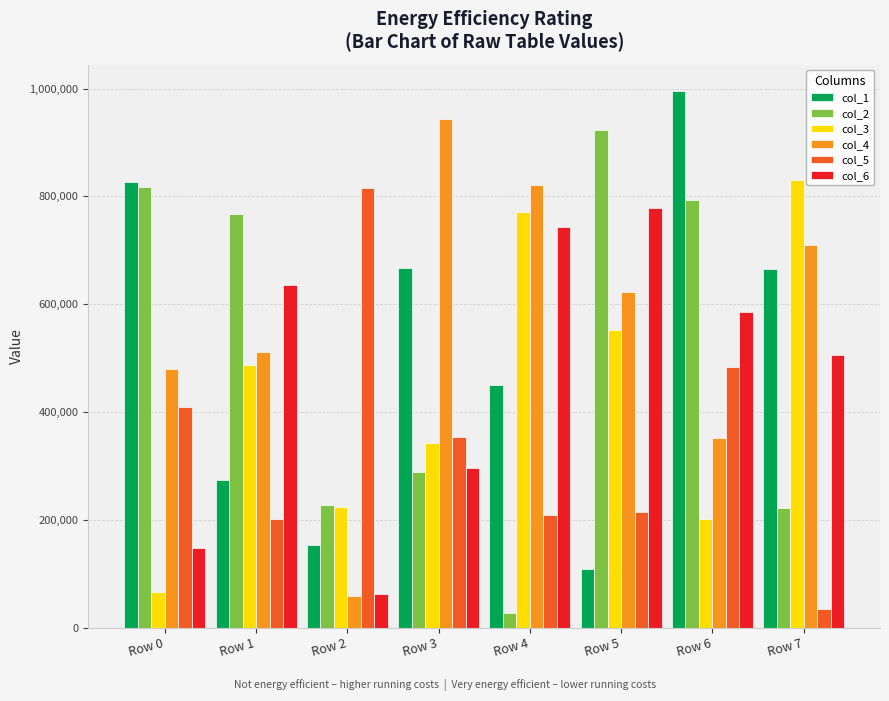

List the series in order of their peak value, lowest first.

col_6, col_5, col_3, col_2, col_4, col_1